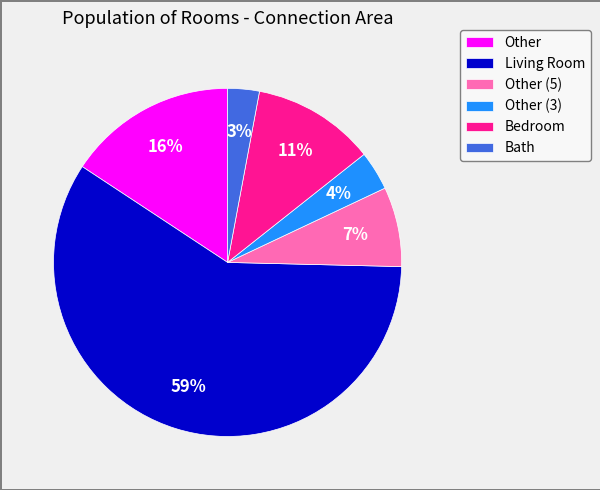

Rank the categories by value from lowest to highest.

Bath, Other (3), Other (5), Bedroom, Other, Living Room